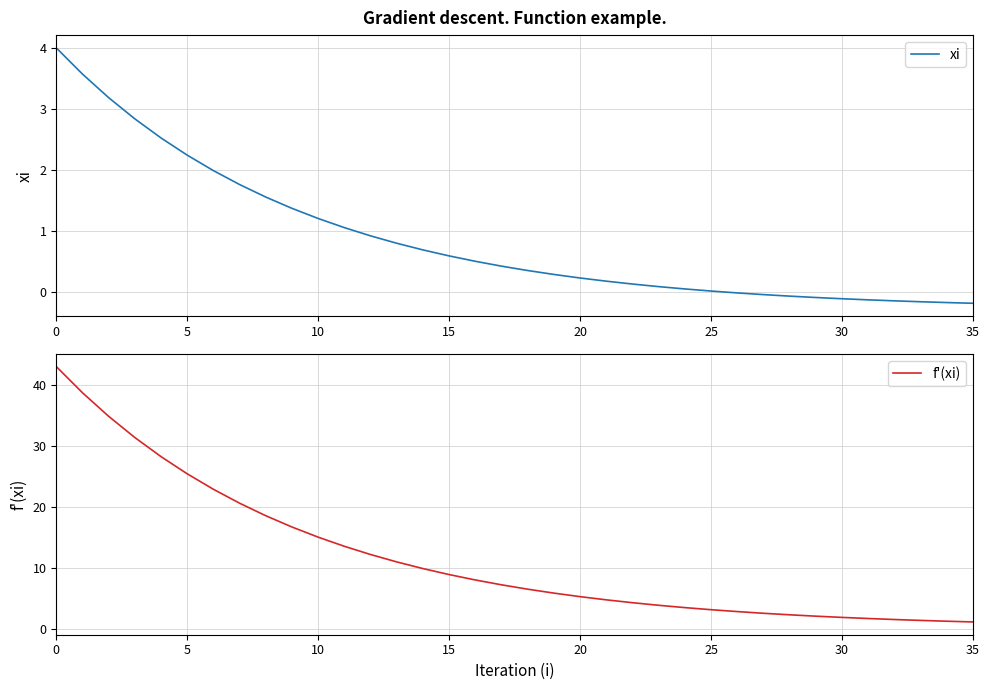

What is the difference between the f'(xi) values at 29 and 33?

0.7